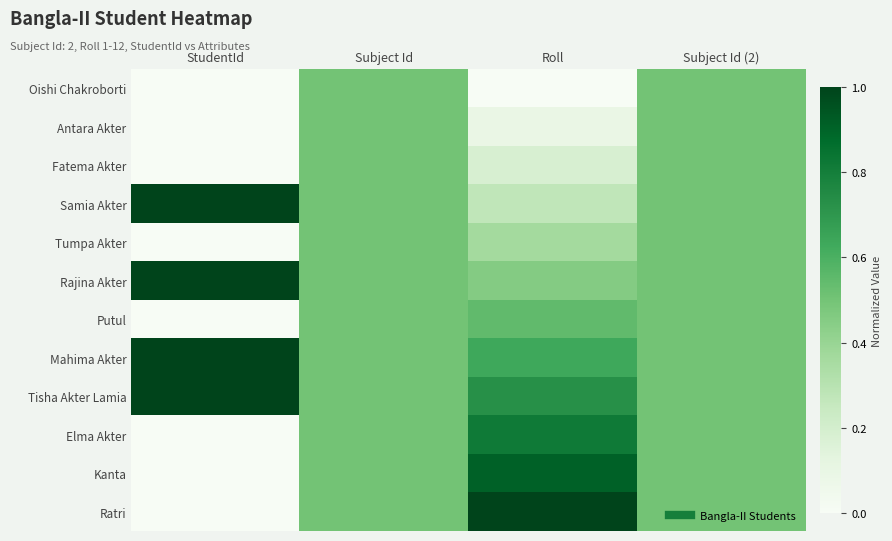

Reading left to right, extract all data points from this chart.

Oishi Chakroborti: StudentId=0.0	Subject Id=0.5	Roll=0.0	Subject Id (2)=0.5
Antara Akter: StudentId=0.0	Subject Id=0.5	Roll=0.1	Subject Id (2)=0.5
Fatema Akter: StudentId=0.0	Subject Id=0.5	Roll=0.2	Subject Id (2)=0.5
Samia Akter: StudentId=1.0	Subject Id=0.5	Roll=0.3	Subject Id (2)=0.5
Tumpa Akter: StudentId=0.0	Subject Id=0.5	Roll=0.4	Subject Id (2)=0.5
Rajina Akter: StudentId=1.0	Subject Id=0.5	Roll=0.5	Subject Id (2)=0.5
Putul: StudentId=0.0	Subject Id=0.5	Roll=0.5	Subject Id (2)=0.5
Mahima Akter: StudentId=1.0	Subject Id=0.5	Roll=0.6	Subject Id (2)=0.5
Tisha Akter Lamia: StudentId=1.0	Subject Id=0.5	Roll=0.7	Subject Id (2)=0.5
Elma Akter: StudentId=0.0	Subject Id=0.5	Roll=0.8	Subject Id (2)=0.5
Kanta: StudentId=0.0	Subject Id=0.5	Roll=0.9	Subject Id (2)=0.5
Ratri: StudentId=0.0	Subject Id=0.5	Roll=1.0	Subject Id (2)=0.5